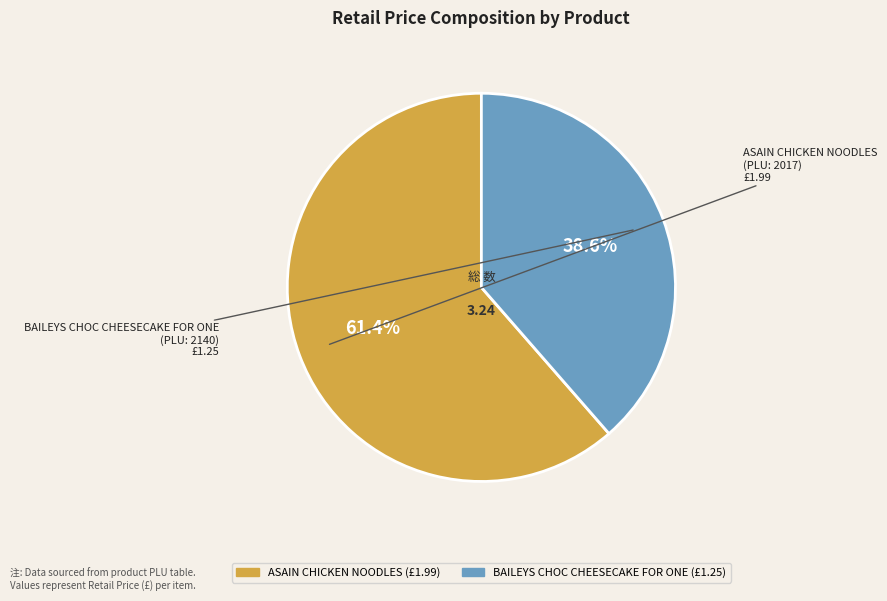

The BAILEYS CHOC CHEESECAKE FOR ONE slice represents 39% of the pie. True or false?

True